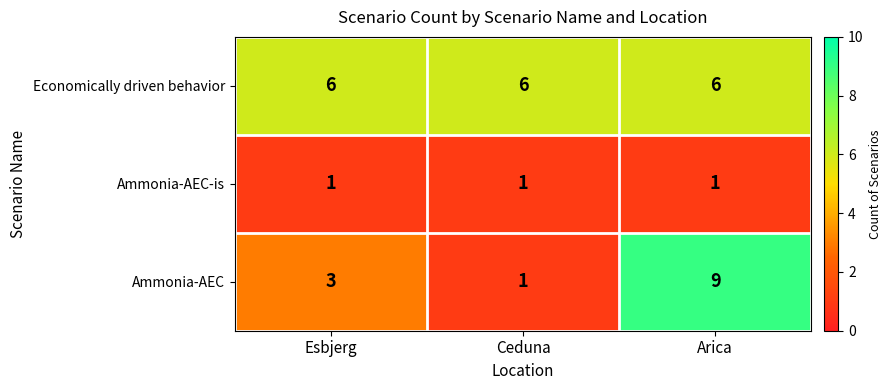

How many distinct data groups are displayed?

3